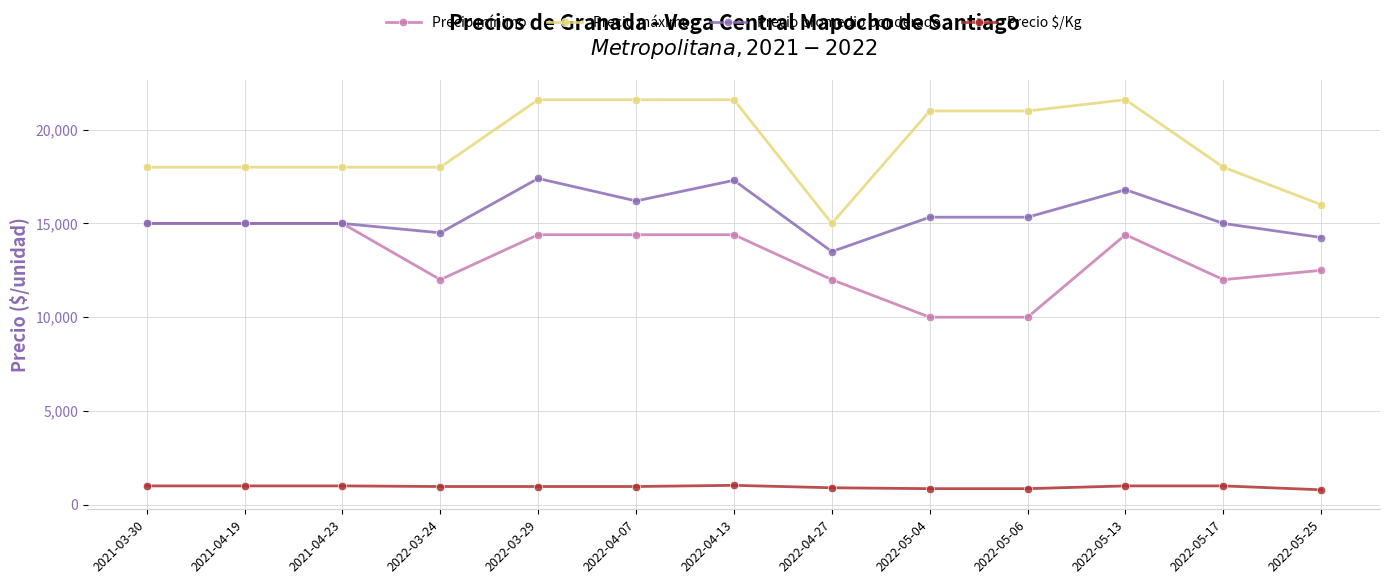

What is the label of the 5th point from the right?

2022-05-04